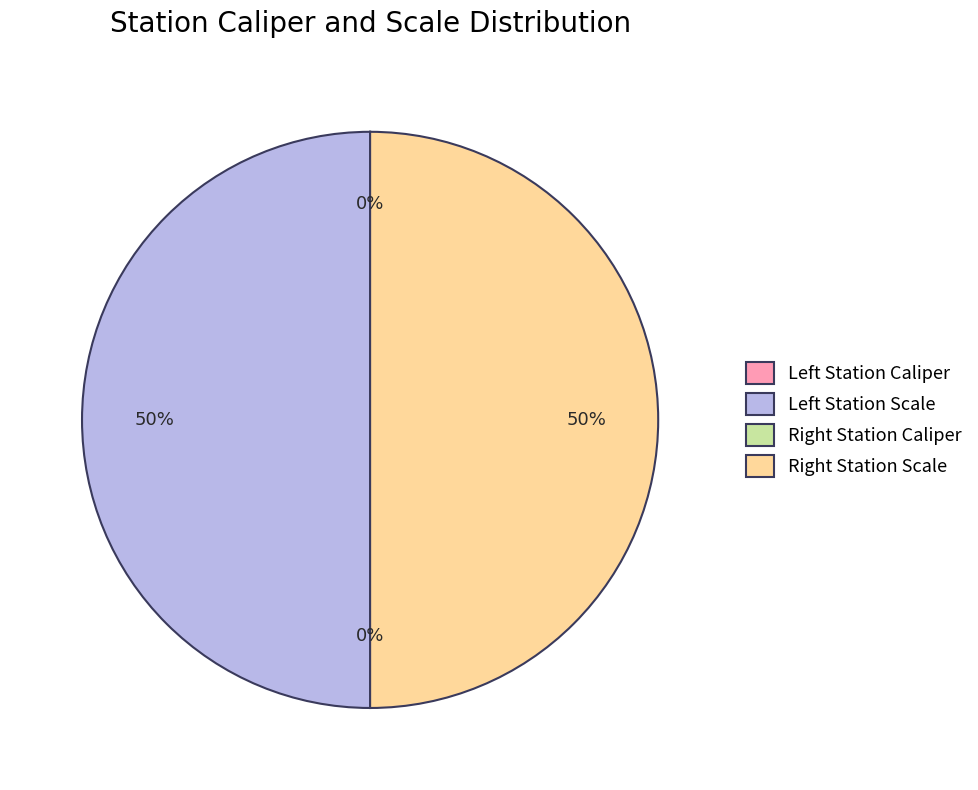

To the nearest percent, what is the difference between the largest and smallest slice percentages?

50%